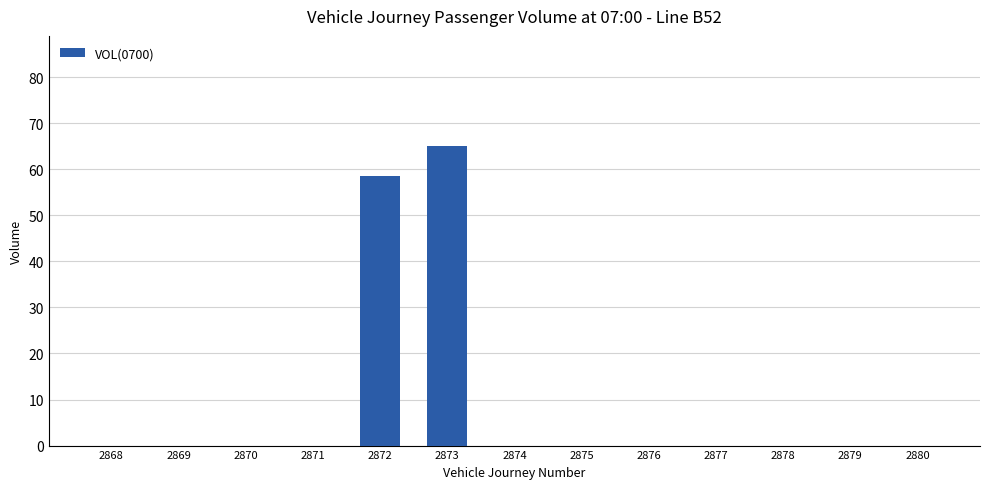

Reading left to right, what are all the values shown in this chart?

0.0	0.0	0.0	0.0	58.6	65.2	0.0	0.0	0.0	0.0	0.0	0.0	0.0